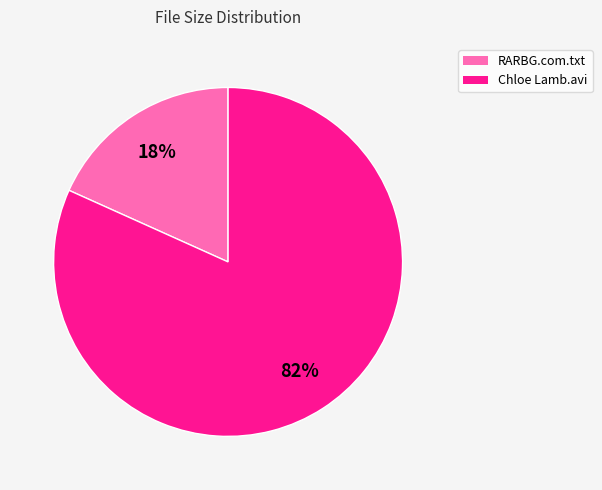

To the nearest percent, what is the average slice percentage?

50%